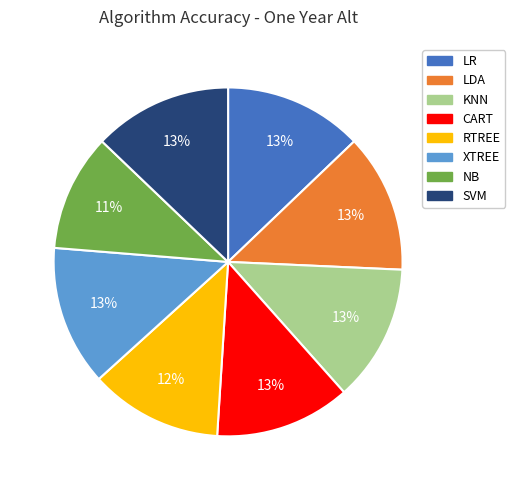

Do LR and KNN together represent more than half of the pie?

No